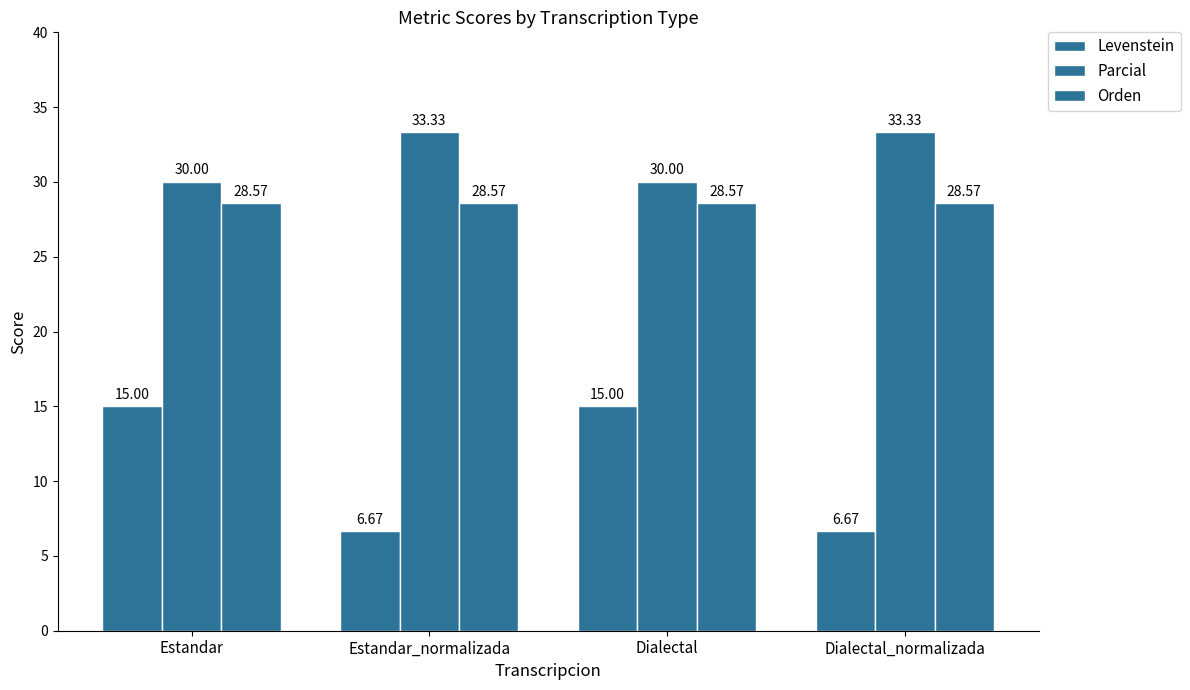

Is it true that Levenstein equals 15.0 at Dialectal?

True